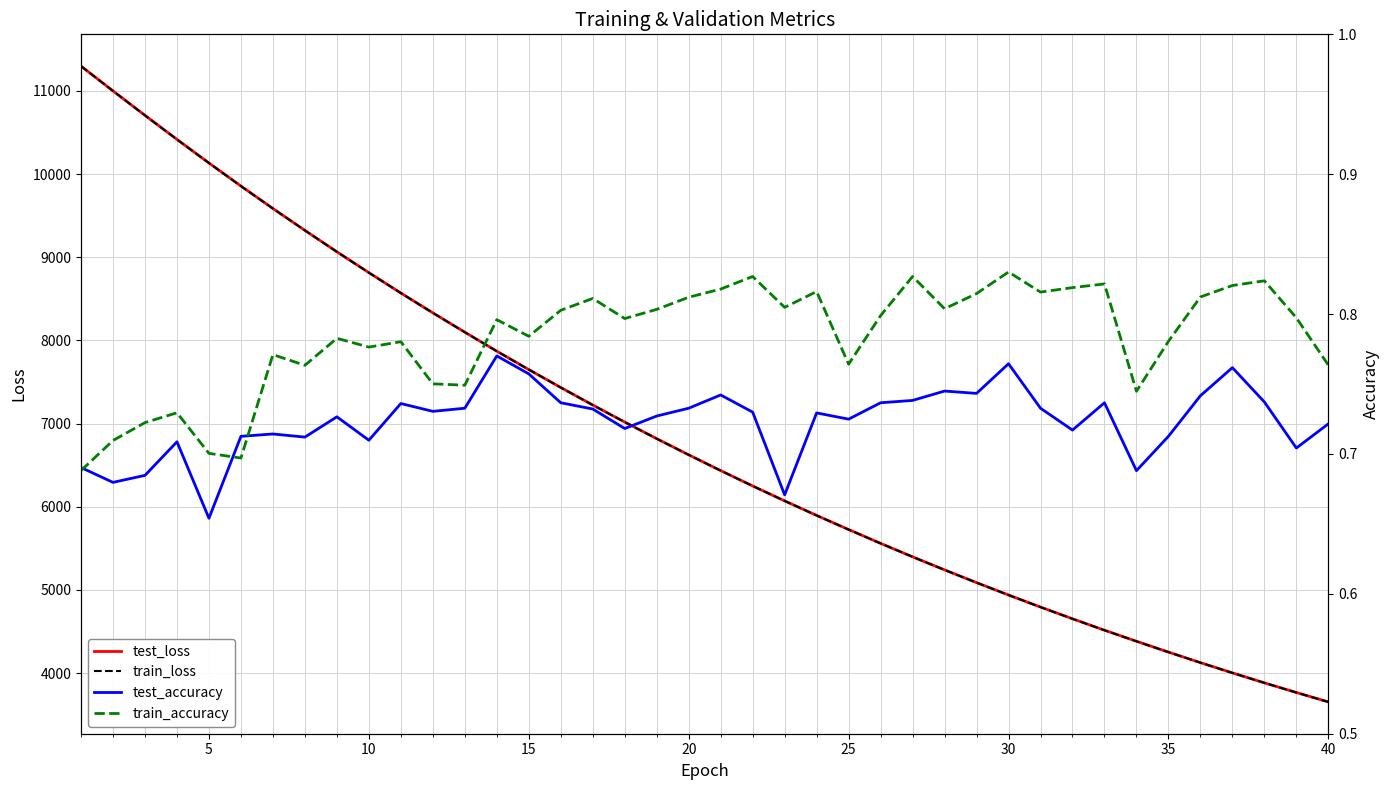

Which series has the widest spread of values?

train_loss